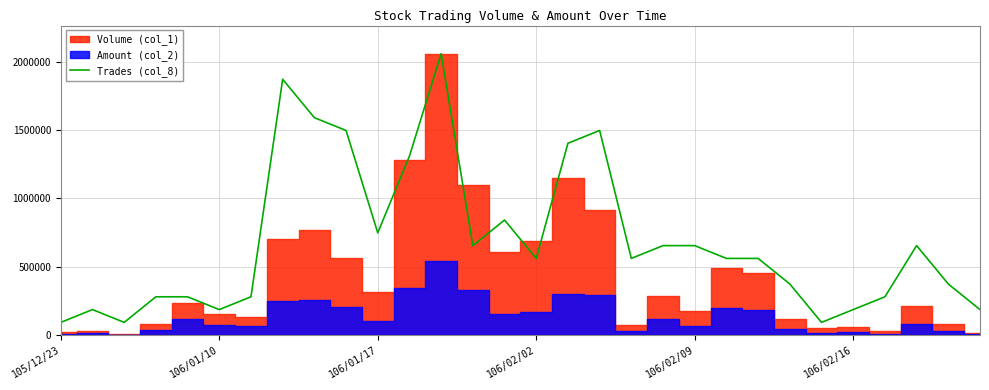

What is the highest value of the Trades (col_8) series?

2059000.0